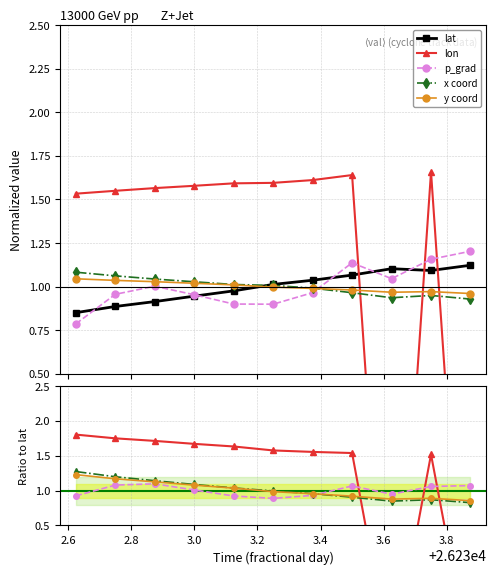

How many interior local peaks does the y coord series have?

1